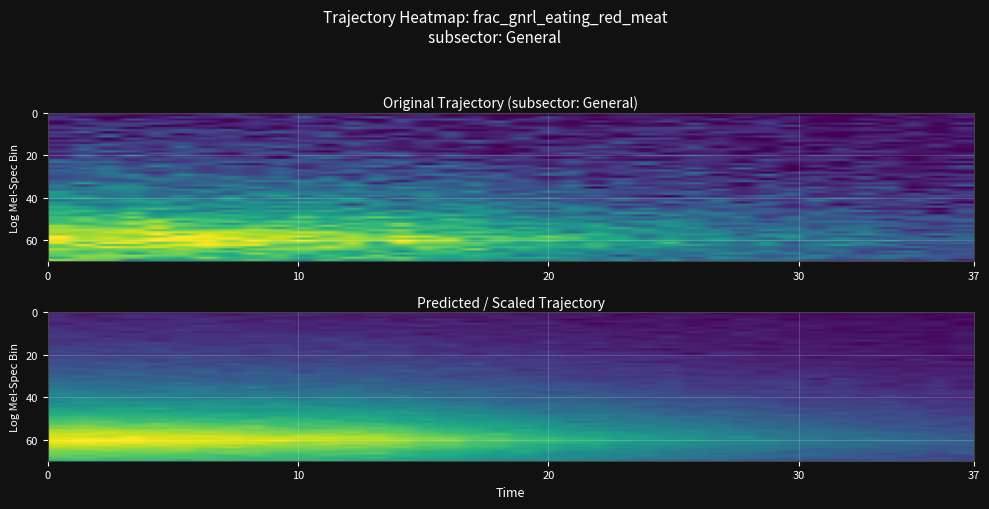

What is the difference between the maximum and minimum values?

0.7